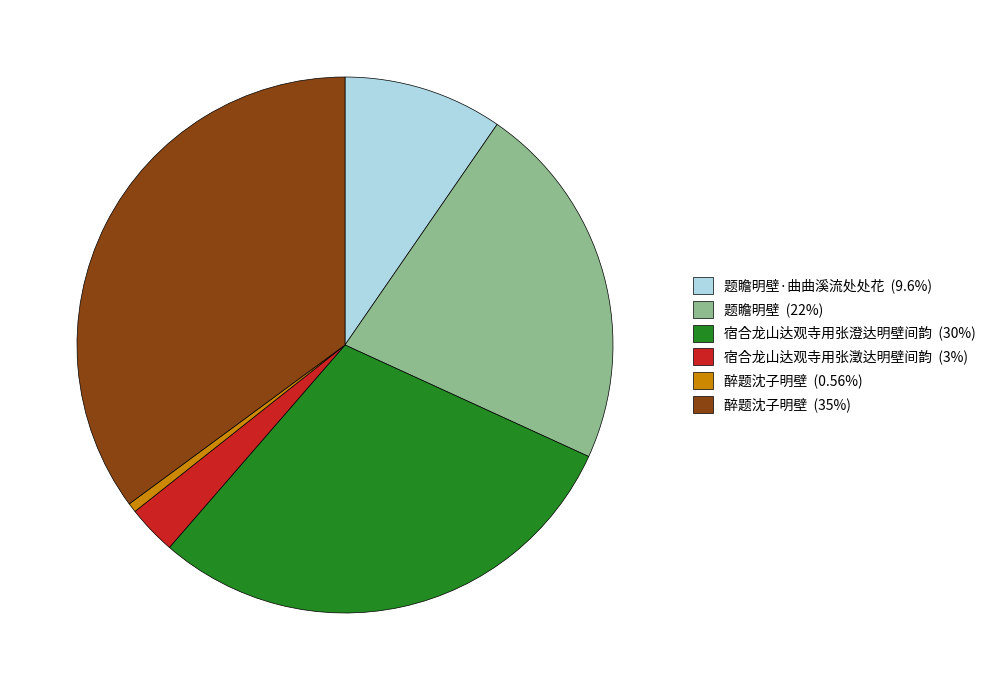

Does any single category account for the majority?

No